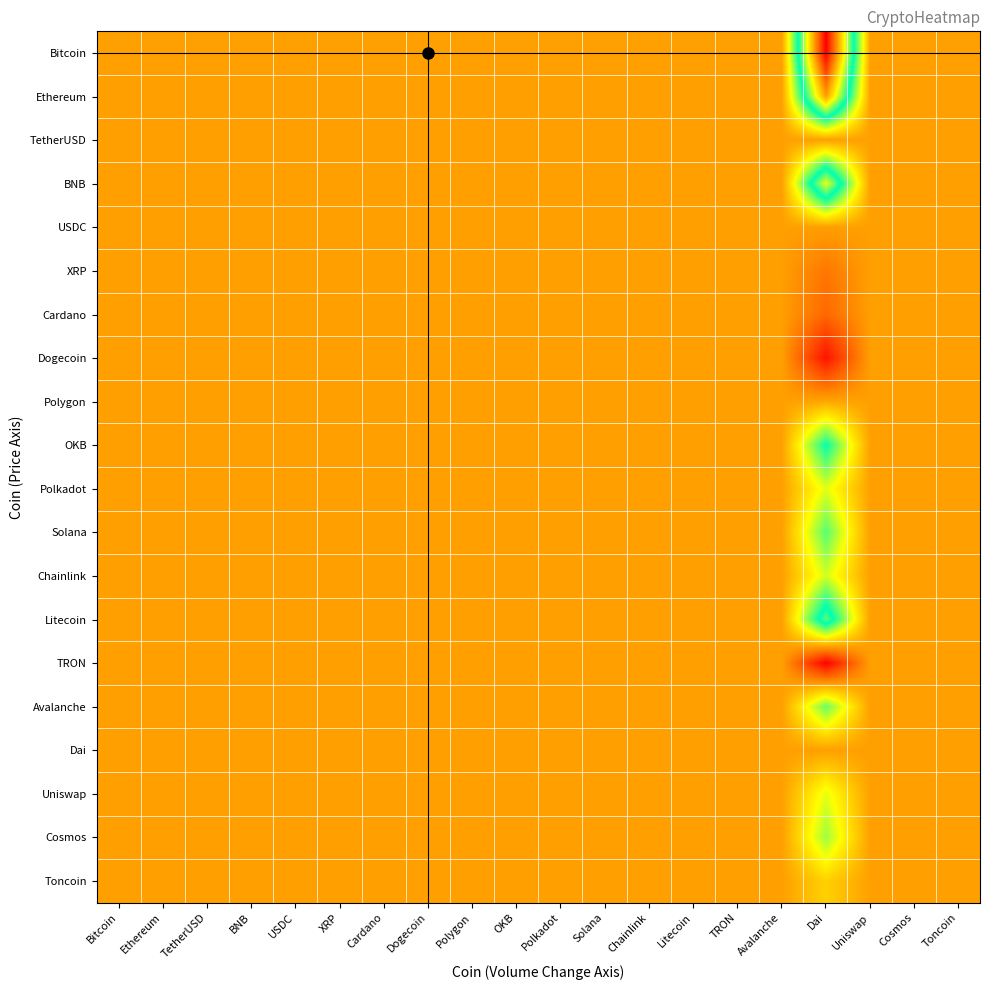

Reading left to right, what are all the values shown in this chart?

Bitcoin: Bitcoin=1.0	Ethereum=1.3	TetherUSD=10248.0	BNB=1.7	USDC=10248.0	XRP=-14.7	Cardano=-10.8	Dogecoin=-4.0	Polygon=83.3	OKB=2.6	Polkadot=5.6	Solana=3.4	Chainlink=5.4	Litecoin=2.3	TRON=-3.9	Avalanche=3.6	Dai=3101531863.0	Uniswap=5.6	Cosmos=4.2	Toncoin=11.9
Ethereum: Bitcoin=0.8	Ethereum=1.0	TetherUSD=7549.4	BNB=1.2	USDC=7549.4	XRP=-10.7	Cardano=-7.9	Dogecoin=-2.8	Polygon=61.4	OKB=2.0	Polkadot=4.2	Solana=2.6	Chainlink=4.1	Litecoin=1.8	TRON=-2.9	Avalanche=2.7	Dai=2284791153.2	Uniswap=4.2	Cosmos=3.1	Toncoin=8.7
TetherUSD: Bitcoin=0.2	Ethereum=0.1	TetherUSD=1.0	BNB=0.0	USDC=1.0	XRP=0.4	Cardano=0.2	Dogecoin=0.5	Polygon=0.2	OKB=0.1	Polkadot=0.2	Solana=0.2	Chainlink=0.4	Litecoin=0.2	TRON=0.0	Avalanche=0.2	Dai=302642.1	Uniswap=0.2	Cosmos=0.1	Toncoin=-0.1
BNB: Bitcoin=0.7	Ethereum=0.8	TetherUSD=5752.6	BNB=1.0	USDC=5752.6	XRP=-8.0	Cardano=-6.0	Dogecoin=-2.0	Polygon=46.9	OKB=1.5	Polkadot=3.3	Solana=2.1	Chainlink=3.2	Litecoin=1.5	TRON=-2.1	Avalanche=2.1	Dai=1741011492.9	Uniswap=3.3	Cosmos=2.4	Toncoin=6.7
USDC: Bitcoin=0.2	Ethereum=0.1	TetherUSD=1.0	BNB=0.0	USDC=1.0	XRP=0.4	Cardano=0.2	Dogecoin=0.5	Polygon=0.2	OKB=0.1	Polkadot=0.2	Solana=0.2	Chainlink=0.4	Litecoin=0.2	TRON=0.0	Avalanche=0.2	Dai=302642.1	Uniswap=0.2	Cosmos=0.1	Toncoin=-0.1
XRP: Bitcoin=-0.3	Ethereum=-0.4	TetherUSD=-689.1	BNB=-0.4	USDC=-689.1	XRP=1.0	Cardano=0.5	Dogecoin=0.4	Polygon=-5.7	OKB=-0.5	Polkadot=-0.5	Solana=-0.4	Chainlink=-0.3	Litecoin=-0.3	TRON=-0.1	Avalanche=-0.4	Dai=-208430252.8	Uniswap=-0.6	Cosmos=-0.6	Toncoin=-1.3
Cardano: Bitcoin=-0.1	Ethereum=-0.2	TetherUSD=-943.3	BNB=-0.3	USDC=-943.3	XRP=1.6	Cardano=1.0	Dogecoin=0.7	Polygon=-7.6	OKB=-0.4	Polkadot=-0.5	Solana=-0.3	Chainlink=-0.3	Litecoin=-0.2	TRON=0.2	Avalanche=-0.3	Dai=-285423283.7	Uniswap=-0.5	Cosmos=-0.5	Toncoin=-1.4
Dogecoin: Bitcoin=-0.6	Ethereum=-0.7	TetherUSD=-2383.7	BNB=-0.9	USDC=-2383.7	XRP=3.3	Cardano=2.2	Dogecoin=1.0	Polygon=-19.6	OKB=-1.1	Polkadot=-1.5	Solana=-1.1	Chainlink=-1.3	Litecoin=-0.8	TRON=0.4	Avalanche=-1.1	Dai=-721271718.6	Uniswap=-1.6	Cosmos=-1.4	Toncoin=-3.4
Polygon: Bitcoin=-0.1	Ethereum=-0.1	TetherUSD=122.9	BNB=-0.2	USDC=122.9	XRP=-0.0	Cardano=-0.2	Dogecoin=0.2	Polygon=1.0	OKB=-0.2	Polkadot=0.1	Solana=0.0	Chainlink=0.2	Litecoin=0.0	TRON=-0.3	Avalanche=-0.0	Dai=37274495.8	Uniswap=0.0	Cosmos=-0.1	Toncoin=-0.2
OKB: Bitcoin=0.5	Ethereum=0.6	TetherUSD=3734.9	BNB=0.6	USDC=3734.9	XRP=-5.1	Cardano=-3.8	Dogecoin=-1.1	Polygon=30.5	OKB=1.0	Polkadot=2.2	Solana=1.4	Chainlink=2.2	Litecoin=1.0	TRON=-1.4	Avalanche=1.4	Dai=1130367680.8	Uniswap=2.2	Cosmos=1.6	Toncoin=4.3
Polkadot: Bitcoin=0.1	Ethereum=0.1	TetherUSD=1854.2	BNB=0.1	USDC=1854.2	XRP=-2.6	Cardano=-2.0	Dogecoin=-0.5	Polygon=15.0	OKB=0.3	Polkadot=1.0	Solana=0.6	Chainlink=1.1	Litecoin=0.4	TRON=-0.9	Avalanche=0.6	Dai=561221415.6	Uniswap=1.0	Cosmos=0.6	Toncoin=1.8
Solana: Bitcoin=0.2	Ethereum=0.3	TetherUSD=3037.2	BNB=0.4	USDC=3037.2	XRP=-4.2	Cardano=-3.2	Dogecoin=-1.0	Polygon=24.7	OKB=0.7	Polkadot=1.7	Solana=1.0	Chainlink=1.7	Litecoin=0.7	TRON=-1.3	Avalanche=1.0	Dai=919253827.4	Uniswap=1.6	Cosmos=1.1	Toncoin=3.3
Chainlink: Bitcoin=-0.0	Ethereum=-0.0	TetherUSD=1988.5	BNB=0.0	USDC=1988.5	XRP=-2.9	Cardano=-2.3	Dogecoin=-0.7	Polygon=16.0	OKB=0.2	Polkadot=0.9	Solana=0.5	Chainlink=1.0	Litecoin=0.3	TRON=-1.1	Avalanche=0.5	Dai=601914634.0	Uniswap=0.9	Cosmos=0.5	Toncoin=1.9
Litecoin: Bitcoin=0.4	Ethereum=0.5	TetherUSD=4523.8	BNB=0.6	USDC=4523.8	XRP=-6.4	Cardano=-4.8	Dogecoin=-1.7	Polygon=36.7	OKB=1.0	Polkadot=2.4	Solana=1.5	Chainlink=2.4	Litecoin=1.0	TRON=-1.9	Avalanche=1.5	Dai=1369166376.1	Uniswap=2.4	Cosmos=1.7	Toncoin=5.0
TRON: Bitcoin=-0.1	Ethereum=-0.3	TetherUSD=-2713.7	BNB=-0.4	USDC=-2713.7	XRP=4.3	Cardano=3.0	Dogecoin=1.6	Polygon=-21.8	OKB=-0.7	Polkadot=-1.2	Solana=-0.7	Chainlink=-1.0	Litecoin=-0.4	TRON=1.0	Avalanche=-0.8	Dai=-821283725.9	Uniswap=-1.3	Cosmos=-1.0	Toncoin=-3.4
Avalanche: Bitcoin=0.3	Ethereum=0.3	TetherUSD=2883.8	BNB=0.4	USDC=2883.8	XRP=-4.0	Cardano=-3.0	Dogecoin=-0.9	Polygon=23.5	OKB=0.7	Polkadot=1.6	Solana=1.0	Chainlink=1.7	Litecoin=0.7	TRON=-1.2	Avalanche=1.0	Dai=872820358.0	Uniswap=1.6	Cosmos=1.1	Toncoin=3.1
Dai: Bitcoin=0.2	Ethereum=0.1	TetherUSD=0.0	BNB=0.0	USDC=-0.0	XRP=0.4	Cardano=0.2	Dogecoin=0.5	Polygon=0.2	OKB=0.1	Polkadot=0.2	Solana=0.2	Chainlink=0.4	Litecoin=0.2	TRON=0.0	Avalanche=0.2	Dai=0.3	Uniswap=0.2	Cosmos=0.1	Toncoin=-0.1
Uniswap: Bitcoin=0.2	Ethereum=0.2	TetherUSD=1829.6	BNB=0.2	USDC=1829.6	XRP=-2.5	Cardano=-1.9	Dogecoin=-0.5	Polygon=14.9	OKB=0.4	Polkadot=1.0	Solana=0.6	Chainlink=1.1	Litecoin=0.5	TRON=-0.8	Avalanche=0.6	Dai=553776686.6	Uniswap=1.0	Cosmos=0.7	Toncoin=1.9
Cosmos: Bitcoin=0.3	Ethereum=0.3	TetherUSD=2433.0	BNB=0.4	USDC=2433.0	XRP=-3.3	Cardano=-2.5	Dogecoin=-0.6	Polygon=19.9	OKB=0.6	Polkadot=1.5	Solana=0.9	Chainlink=1.5	Litecoin=0.7	TRON=-1.0	Avalanche=0.9	Dai=736349647.1	Uniswap=1.4	Cosmos=1.0	Toncoin=2.7
Toncoin: Bitcoin=0.4	Ethereum=0.3	TetherUSD=843.4	BNB=0.3	USDC=843.4	XRP=-0.7	Cardano=-0.6	Dogecoin=0.2	Polygon=7.2	OKB=0.4	Polkadot=0.8	Solana=0.6	Chainlink=0.9	Litecoin=0.5	TRON=-0.2	Avalanche=0.6	Dai=255212026.3	Uniswap=0.8	Cosmos=0.6	Toncoin=1.0